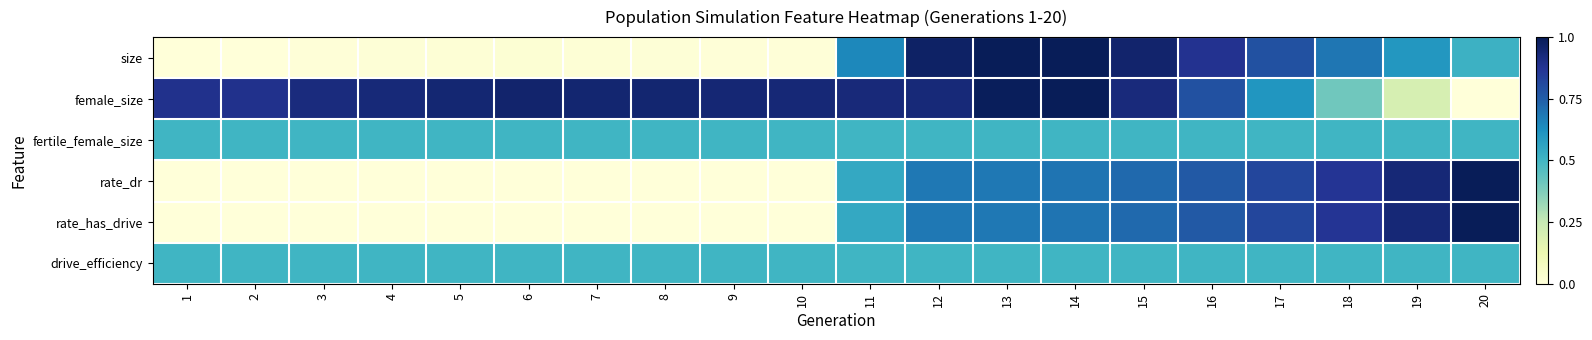

Reading right to left, extract all data points from this chart.

size: 20=0.5	19=0.6	18=0.7	17=0.8	16=0.9	15=1.0	14=1.0	13=1.0	12=1.0	11=0.6	10=0.0	9=0.0	8=0.0	7=0.0	6=0.0	5=0.0	4=0.0	3=0.0	2=0.0	1=0.0
female_size: 20=0.0	19=0.2	18=0.4	17=0.6	16=0.8	15=0.9	14=1.0	13=1.0	12=0.9	11=0.9	10=0.9	9=0.9	8=0.9	7=0.9	6=1.0	5=0.9	4=0.9	3=0.9	2=0.9	1=0.9
fertile_female_size: 20=0.5	19=0.5	18=0.5	17=0.5	16=0.5	15=0.5	14=0.5	13=0.5	12=0.5	11=0.5	10=0.5	9=0.5	8=0.5	7=0.5	6=0.5	5=0.5	4=0.5	3=0.5	2=0.5	1=0.5
rate_dr: 20=1.0	19=0.9	18=0.9	17=0.8	16=0.8	15=0.7	14=0.7	13=0.7	12=0.7	11=0.5	10=0.0	9=0.0	8=0.0	7=0.0	6=0.0	5=0.0	4=0.0	3=0.0	2=0.0	1=0.0
rate_has_drive: 20=1.0	19=0.9	18=0.9	17=0.8	16=0.8	15=0.7	14=0.7	13=0.7	12=0.7	11=0.5	10=0.0	9=0.0	8=0.0	7=0.0	6=0.0	5=0.0	4=0.0	3=0.0	2=0.0	1=0.0
drive_efficiency: 20=0.5	19=0.5	18=0.5	17=0.5	16=0.5	15=0.5	14=0.5	13=0.5	12=0.5	11=0.5	10=0.5	9=0.5	8=0.5	7=0.5	6=0.5	5=0.5	4=0.5	3=0.5	2=0.5	1=0.5